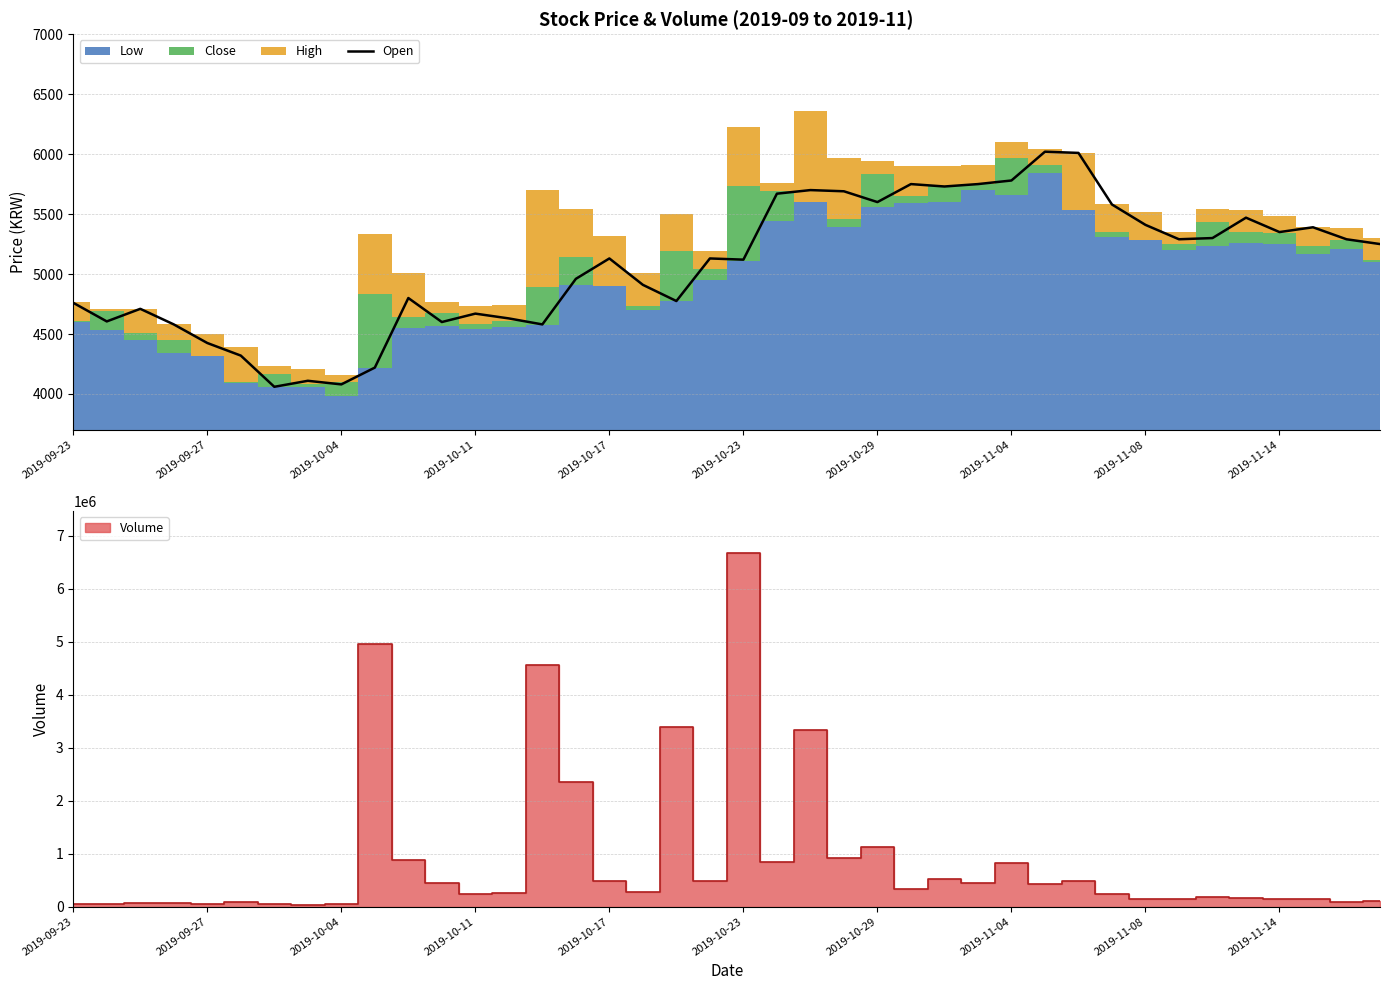

The value of Open at 2019-11-04 is 5780. True or false?

True